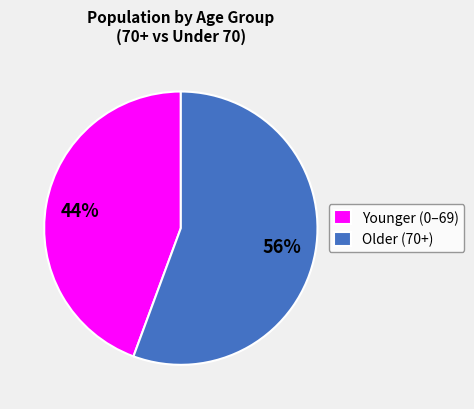

Count the number of slices in the pie.

2